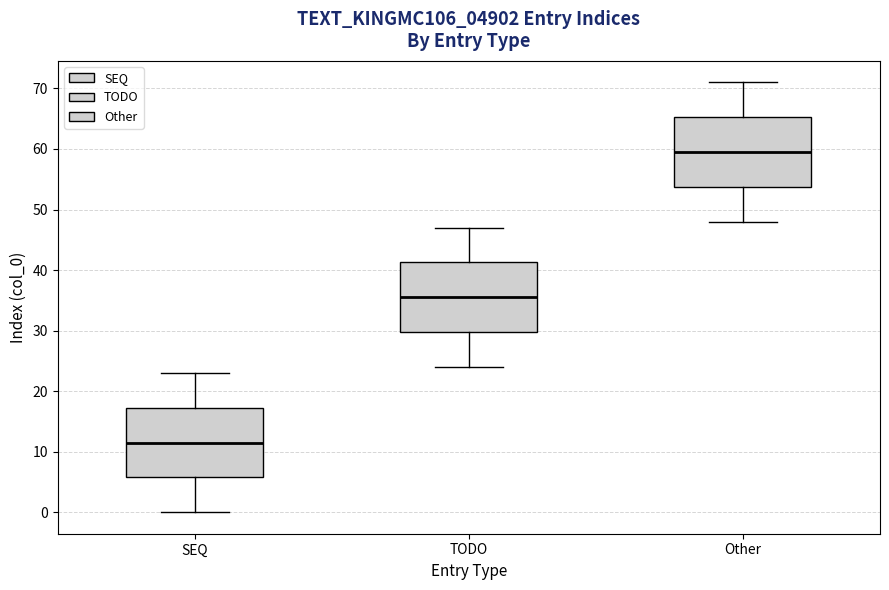

Which box has the highest median line?

Other